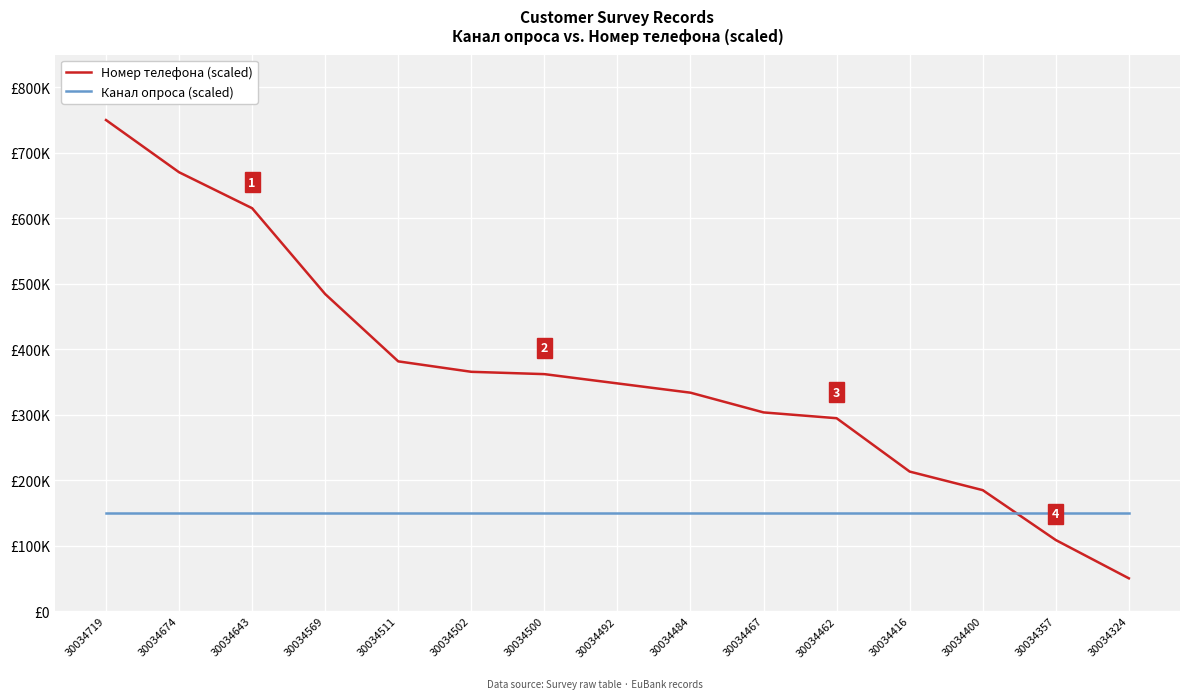

What is the sum of all Номер телефона (scaled) values?

5463924.1